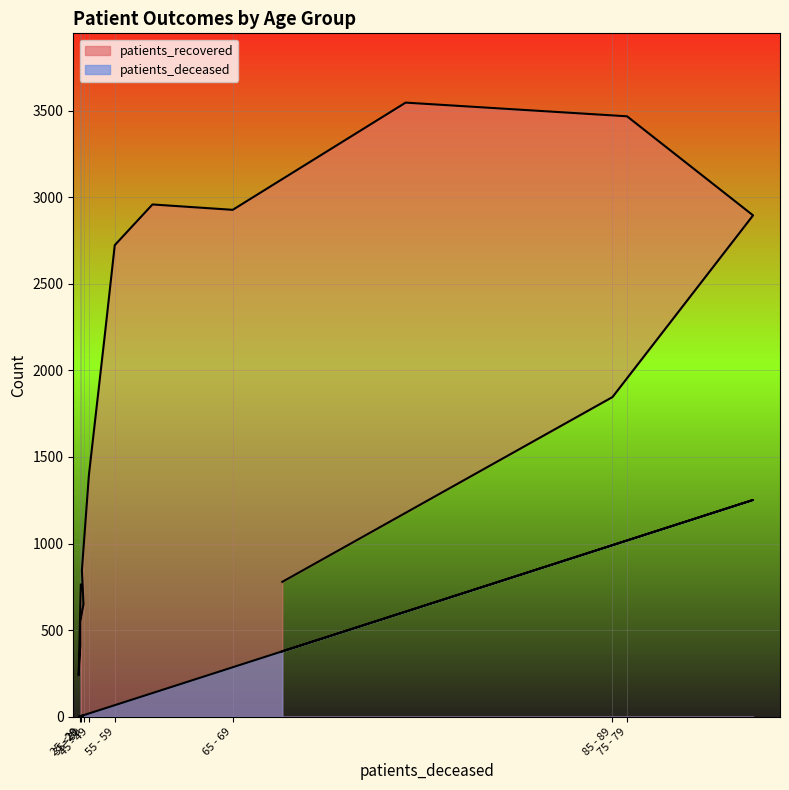

What is the difference between the maximum and minimum values in the patients_deceased series?

1252